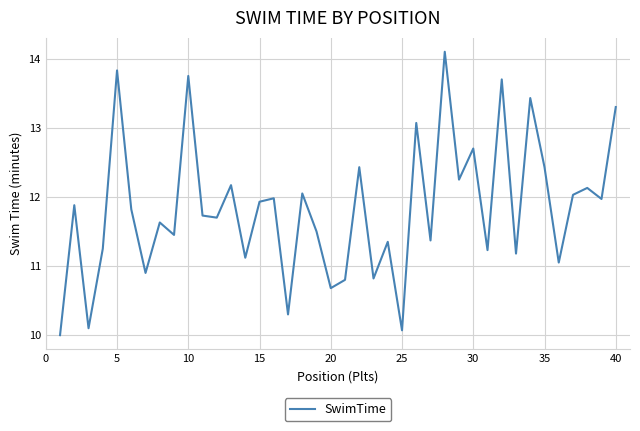

What is the difference between the maximum and minimum values?

4.1